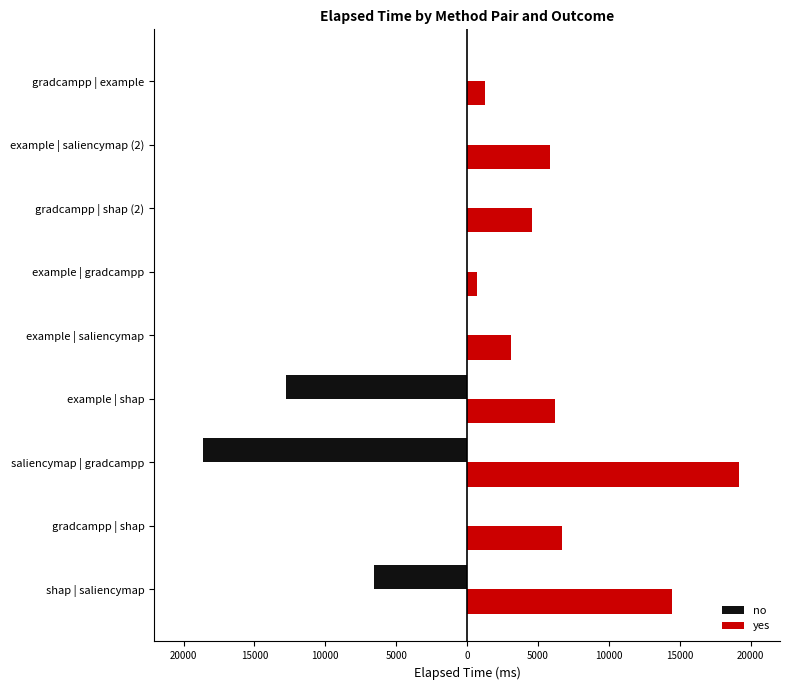

How many no values are between -6598 and 0?

7